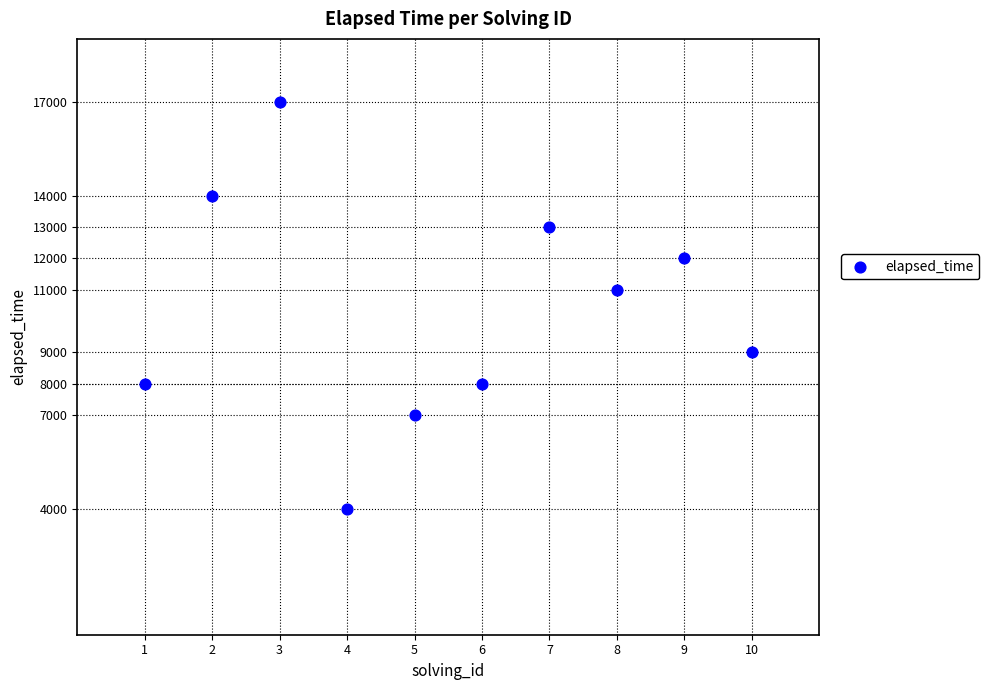

What is the average Y value?

10300